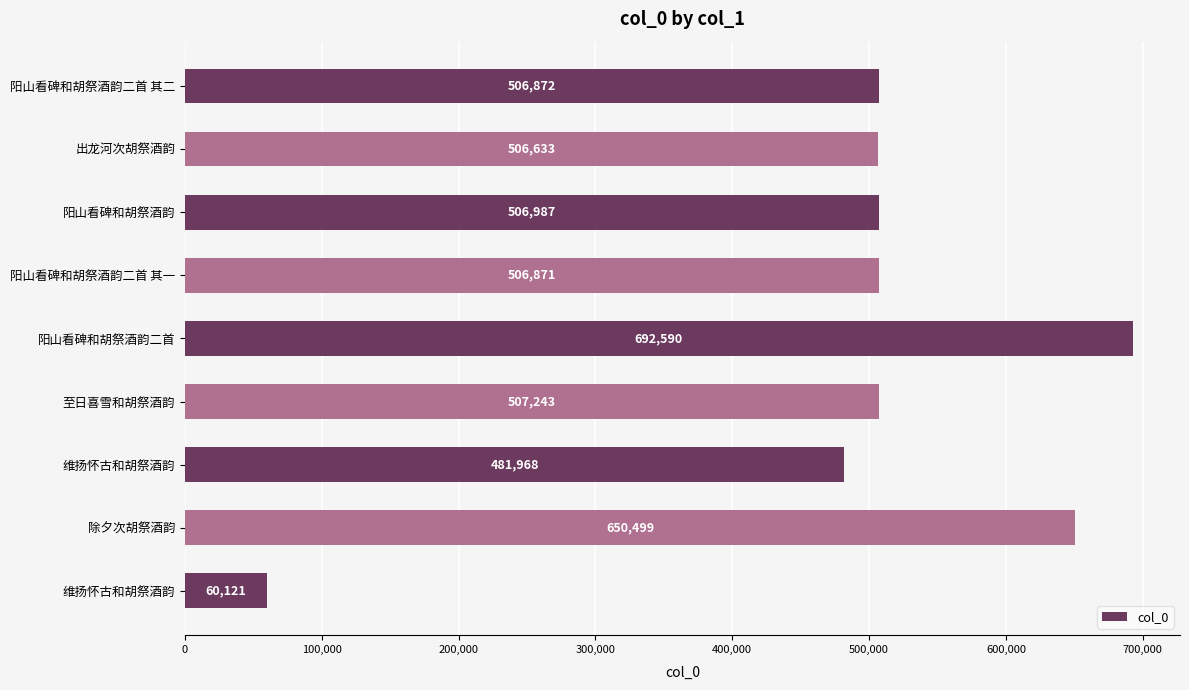

How many series are shown in this chart?

1